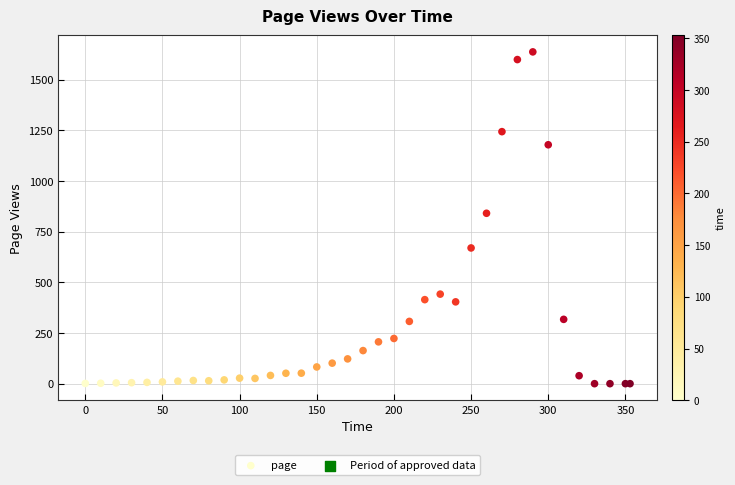

What Y value in the scatter plot is closest to 818?

840.6